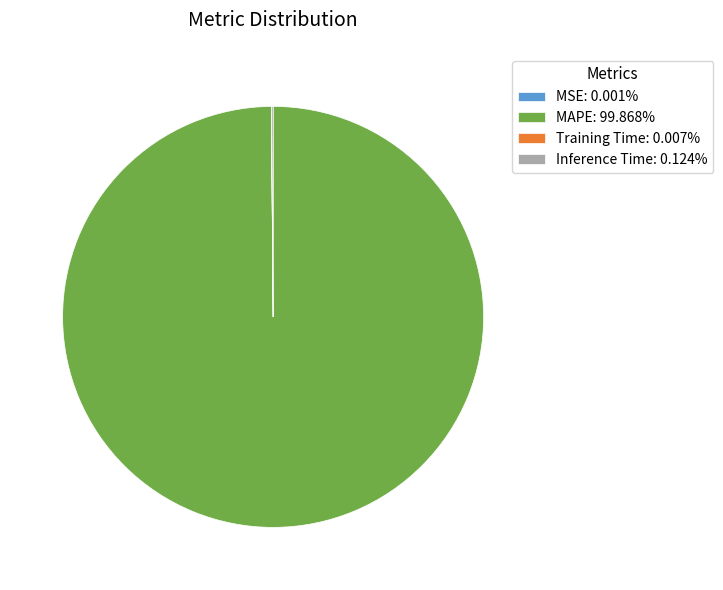

Is MAPE: 99.868% the majority of the pie?

Yes